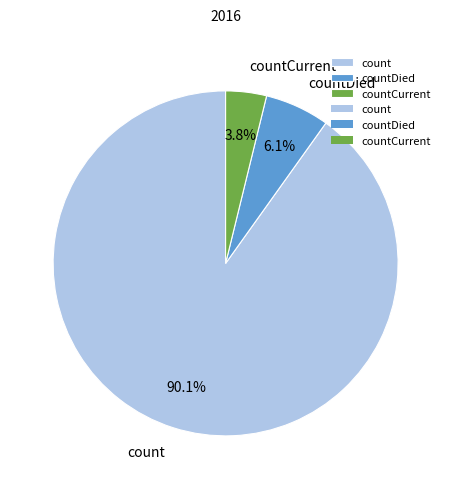

Which slice is the largest?

count